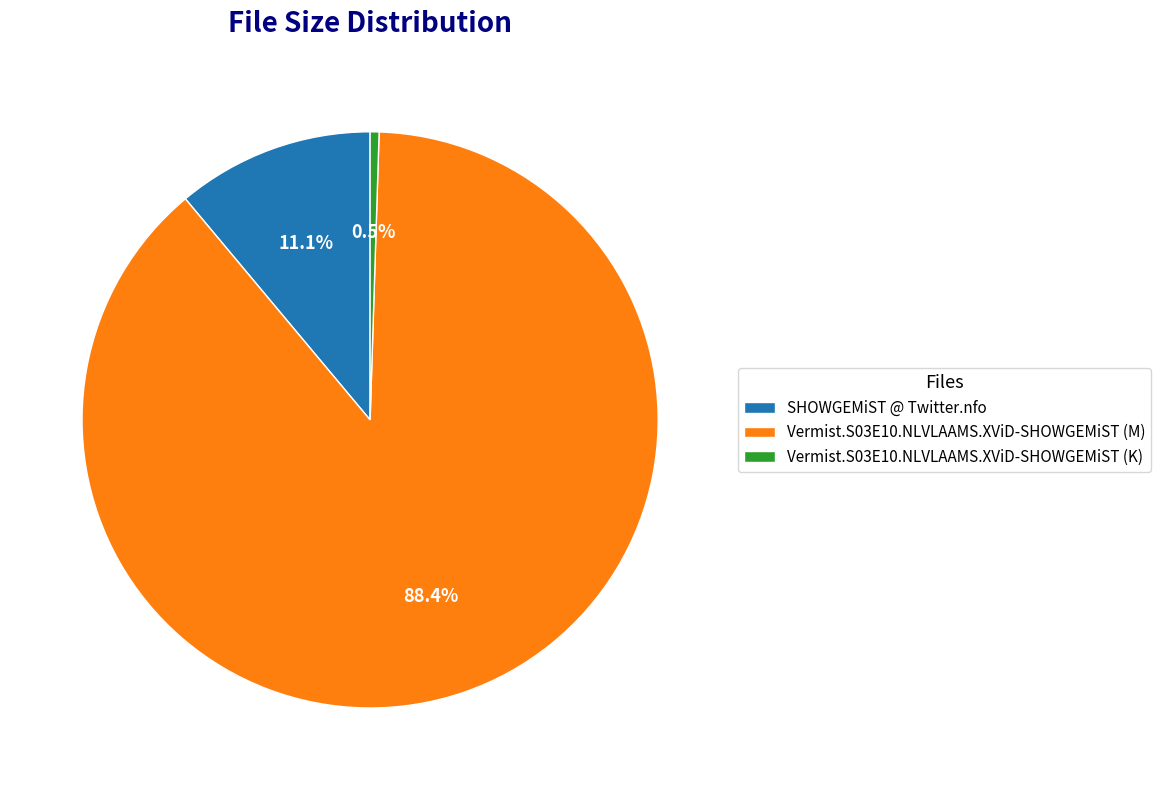

True or false: Vermist.S03E10.NLVLAAMS.XViD-SHOWGEMiST (M) accounts for 82% of the total.

False